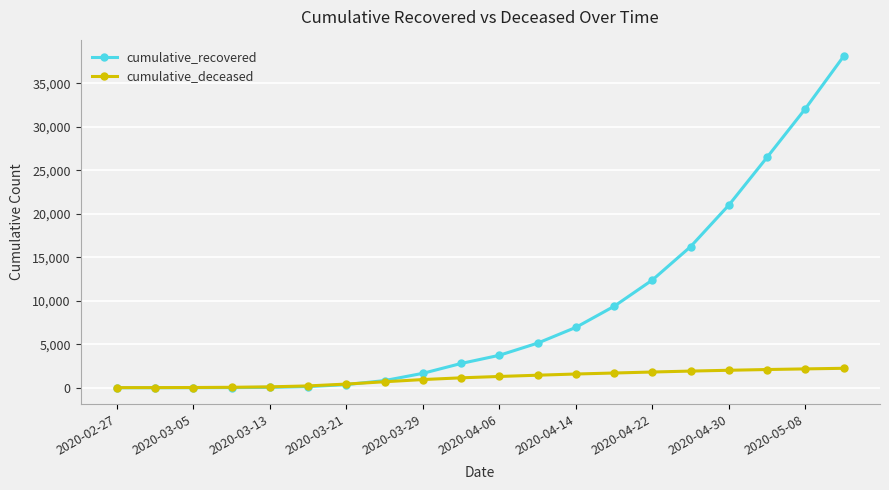

How many lines are shown in the chart?

2